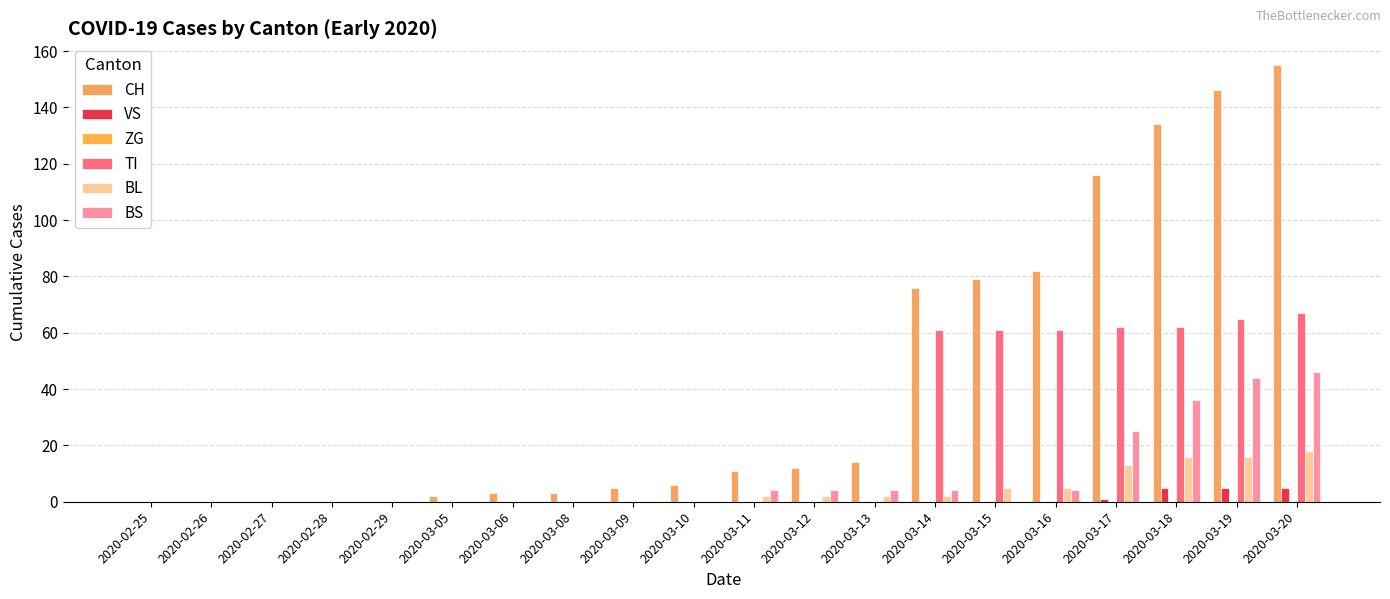

At which label does CH reach its peak?

2020-03-20